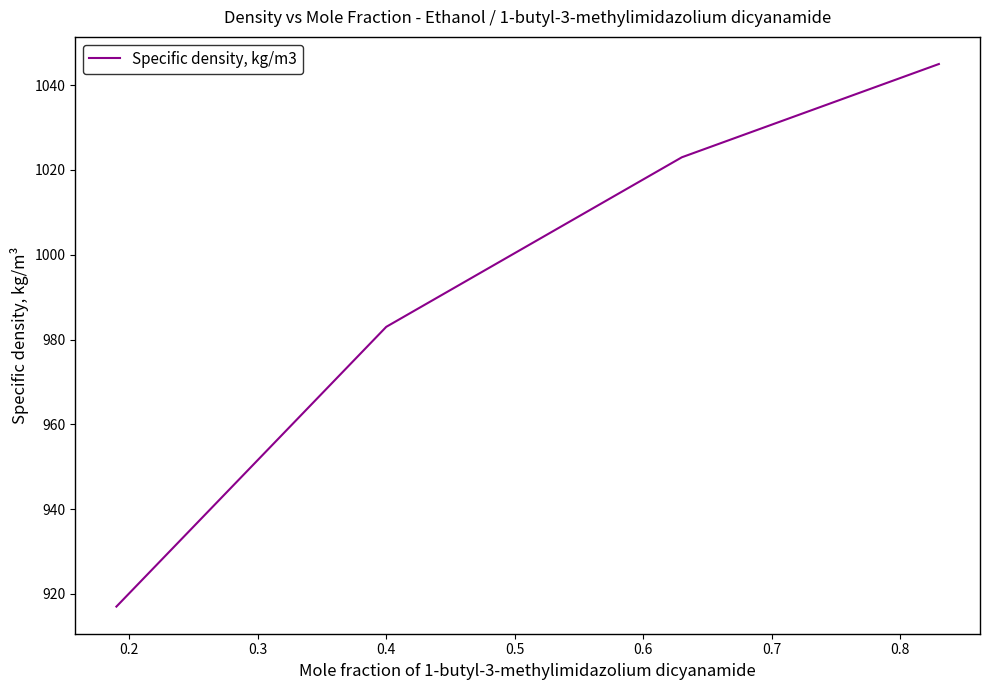

What is the difference between the second highest and minimum values?

106